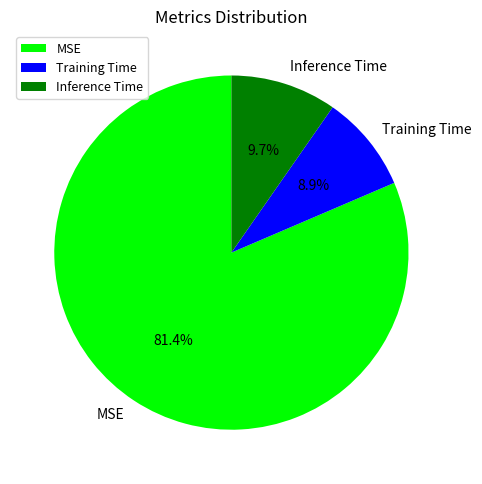

To the nearest percent, what is the combined percentage of Inference Time and Training Time?

19%